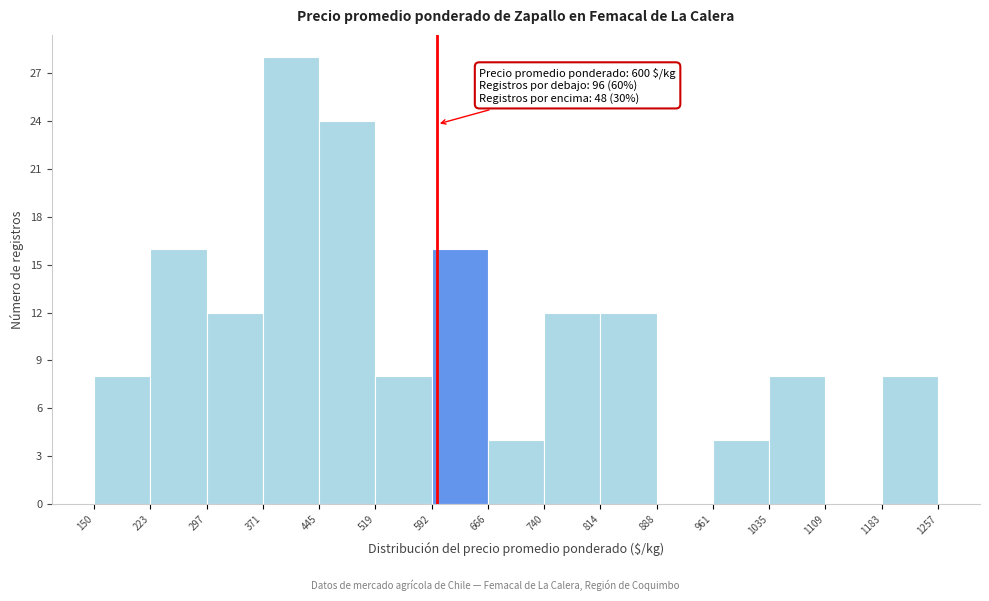

Which range on the x-axis has the tallest bar?

371 to 445